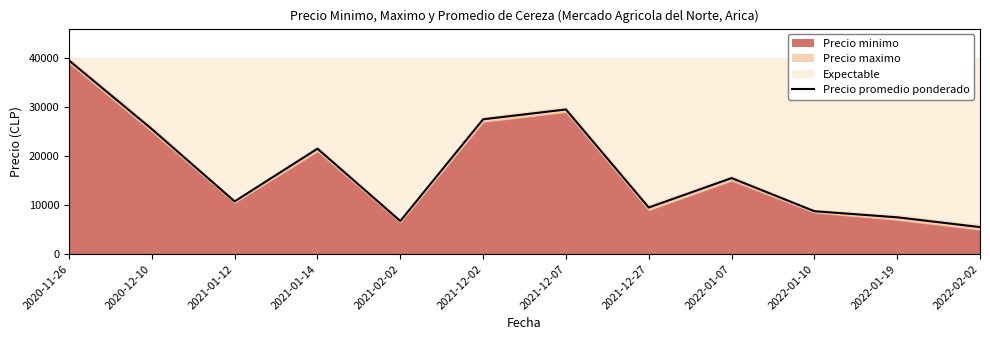

What is the average value?

17312